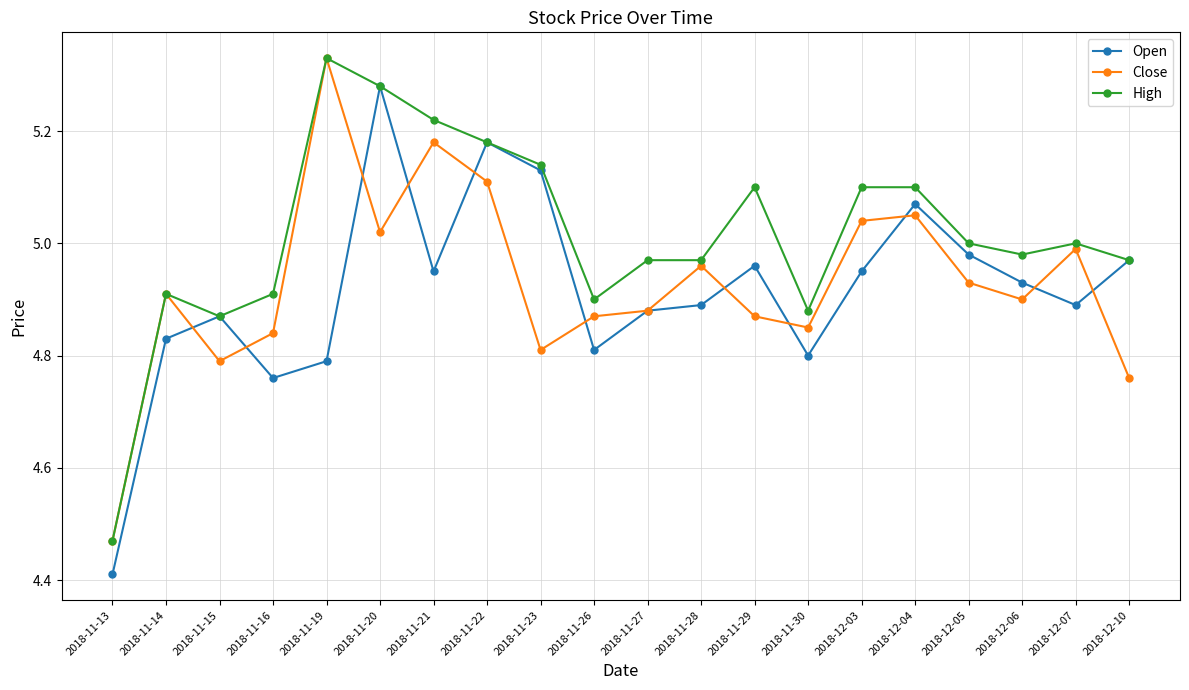

Which series has the widest spread of values?

Open